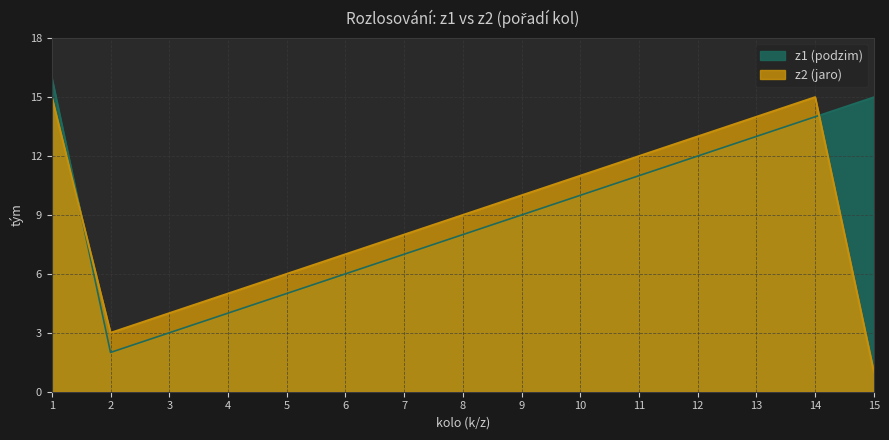

What is the value of the z2 (jaro) point at the 14th from the left?

15